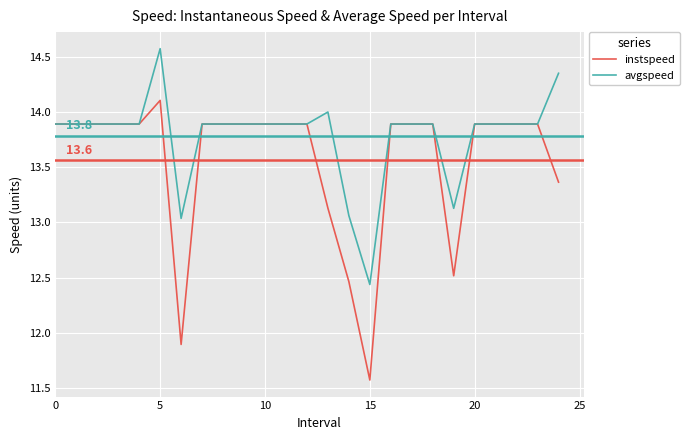

How many series are shown in this chart?

2